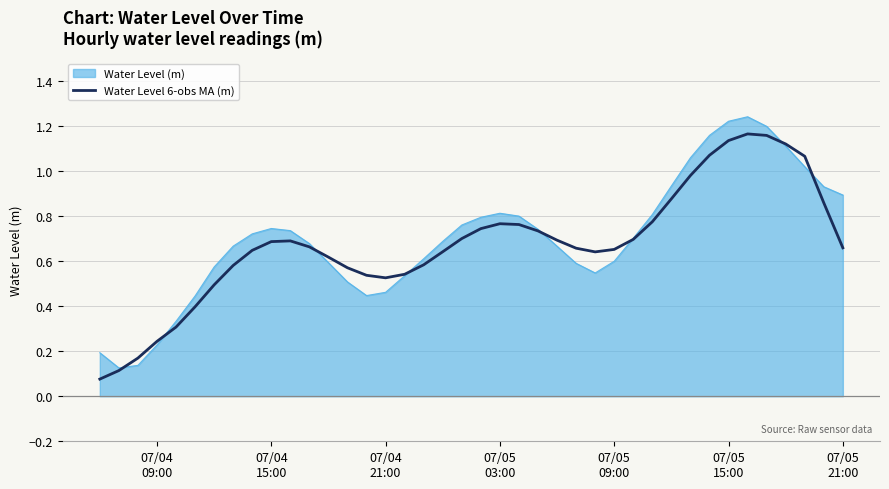

List the series in order of their peak value, lowest first.

Water Level 6-obs MA (m), Water Level (m)